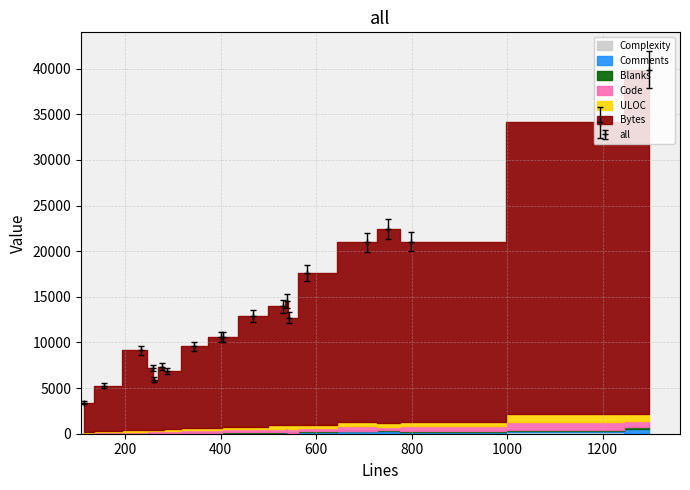

How many values in the Code series are below 346?

10